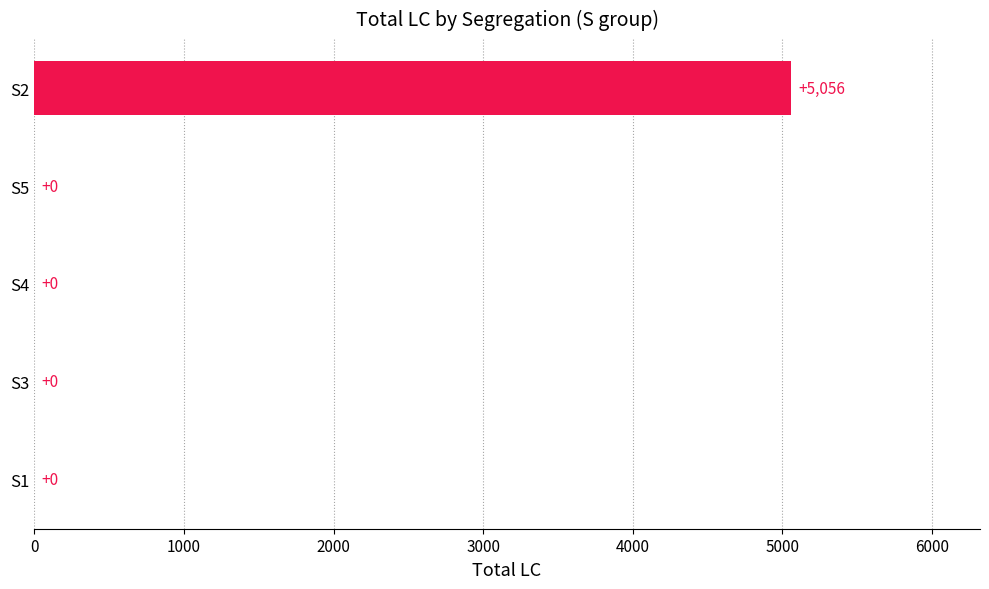

Is it true that the value at S1 is 1905?

False